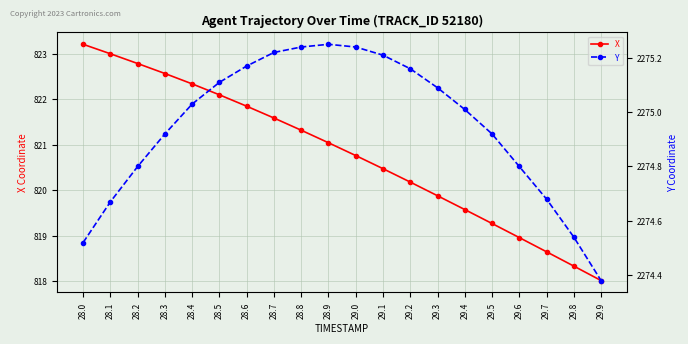

Reading left to right, what are all the values shown in this chart?

X: 823.2	823.0	822.8	822.6	822.3	822.1	821.8	821.6	821.3	821.0	820.8	820.5	820.2	819.9	819.6	819.3	819.0	818.6	818.3	818.0
Y: 2274.5	2274.7	2274.8	2274.9	2275.0	2275.1	2275.2	2275.2	2275.2	2275.2	2275.2	2275.2	2275.2	2275.1	2275.0	2274.9	2274.8	2274.7	2274.5	2274.4